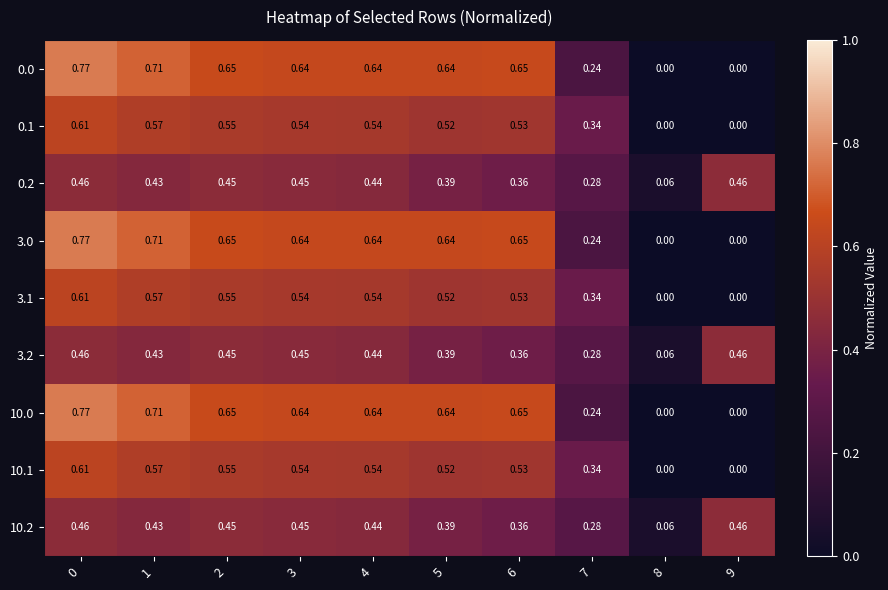

Is the value of 10.2 at 5 greater than the value of 0.2 at 9?

No